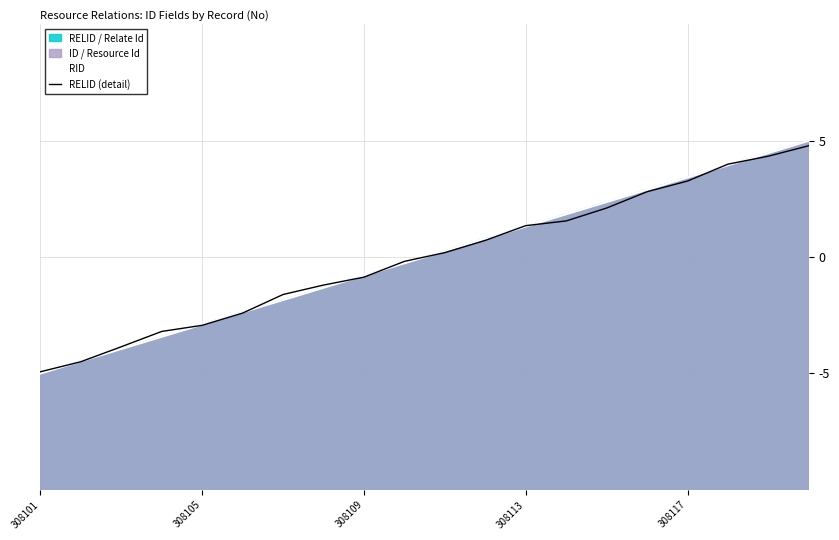

What is the minimum value for RELID (detail)?

-4.9